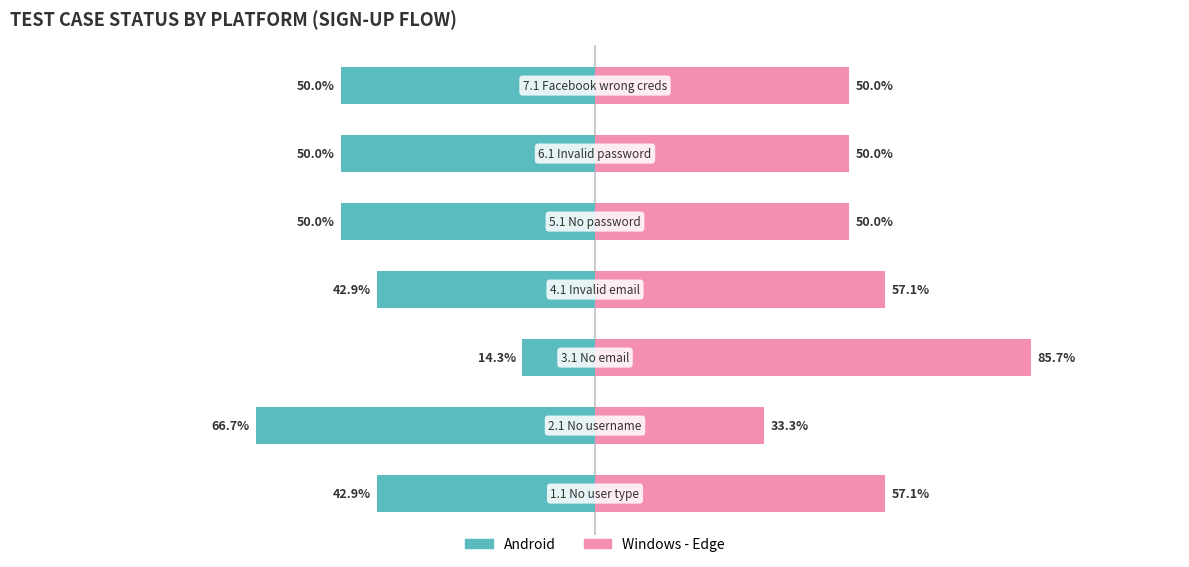

Which series has the largest range (max minus min)?

Android